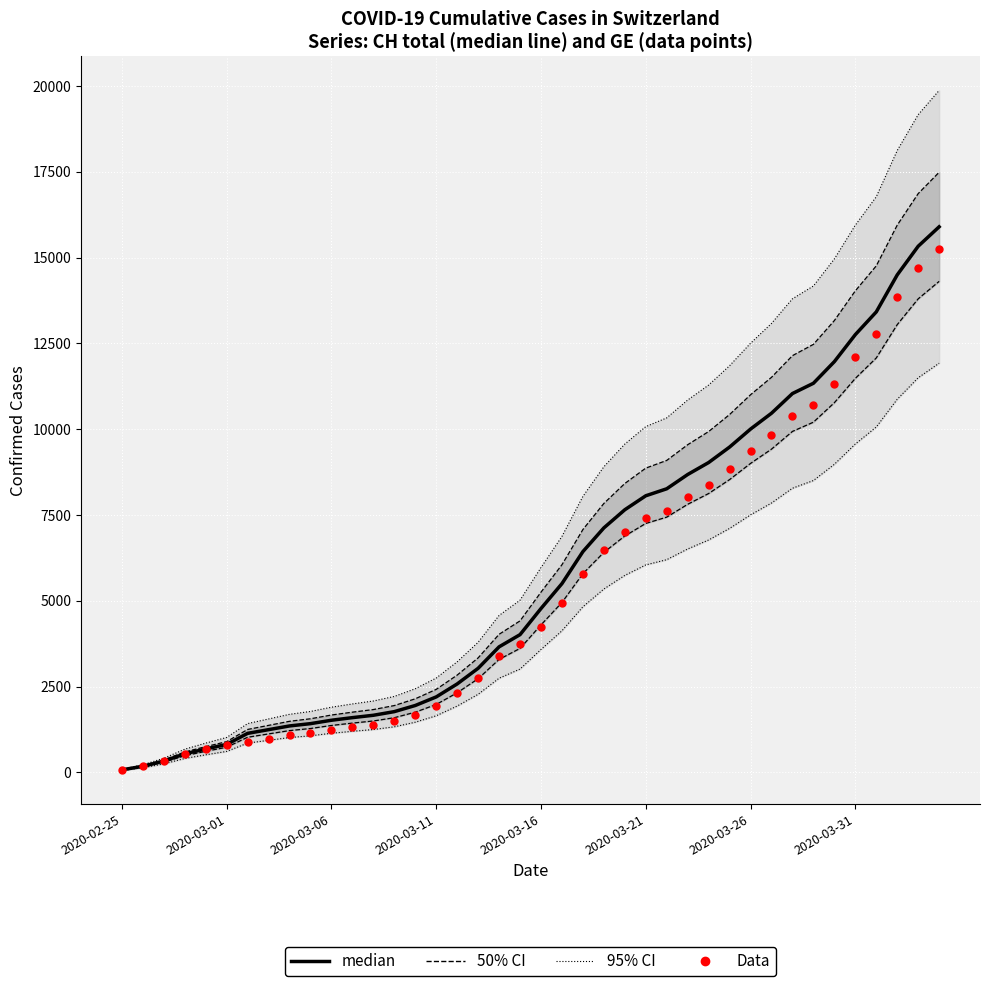

At how many categories does at least one series exceed 2349?

24